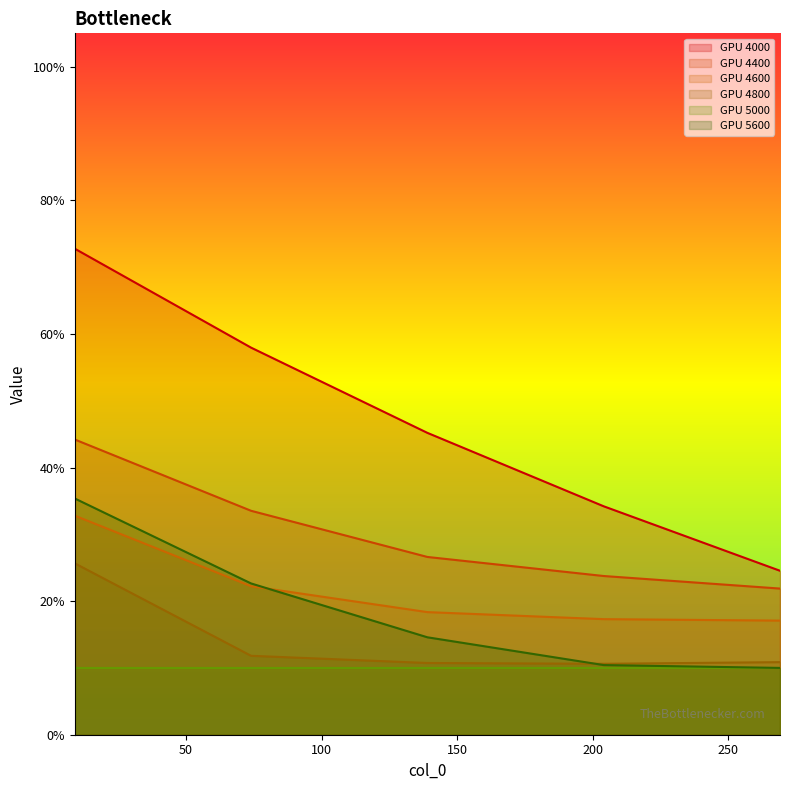

What is the difference between the maximum and minimum values in the 5600 series?

0.3